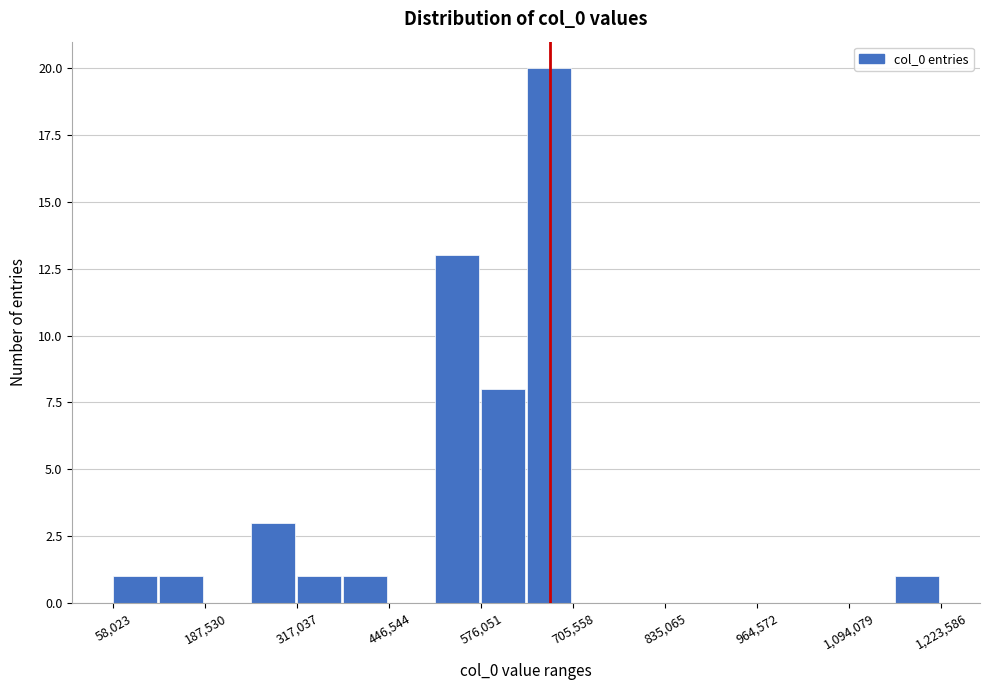

Around what value on the x-axis is the tallest bar? Give the approximate position of its centre, as read against the axis.

680000